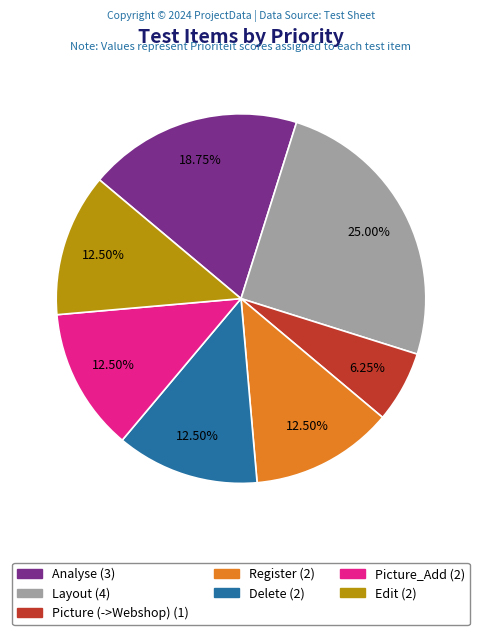

Does any single category account for the majority?

No